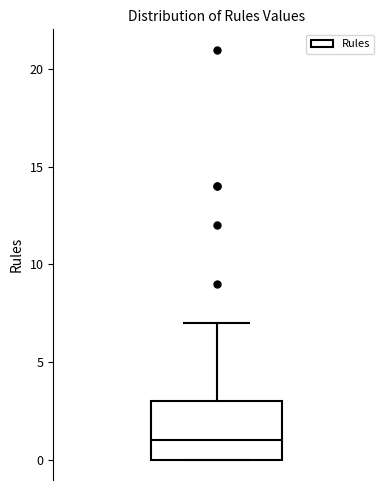

Read this box plot against the y-axis: the position of the median line, the range covered by the box, and the ends of both whiskers. The values are not printed on the chart, so give them approximately, as read against the axis.

median 1, box 0 to 3, whiskers 0 to 7